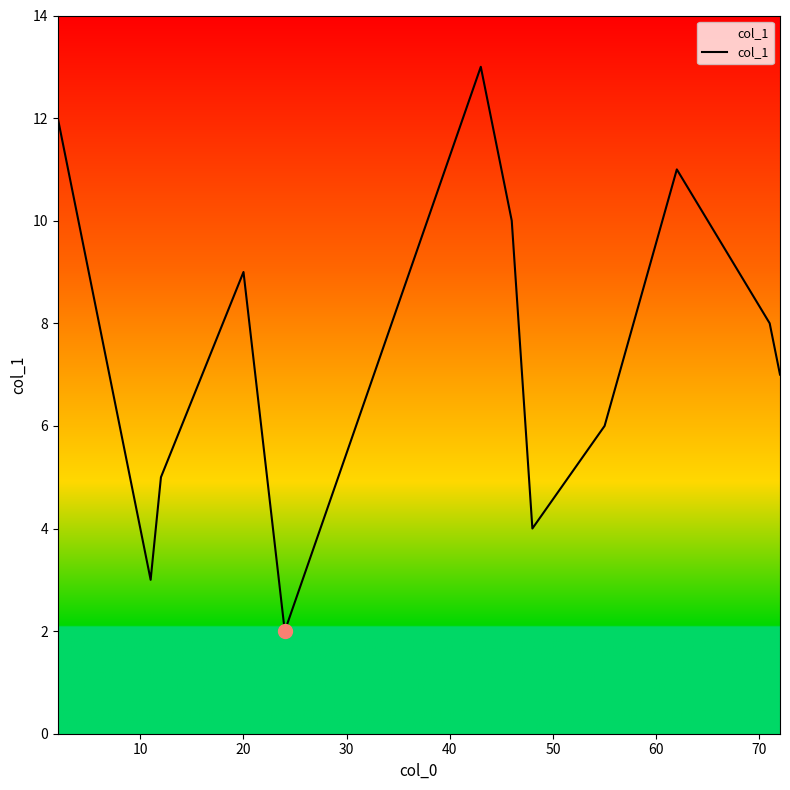

What is the maximum value shown in the chart?

13